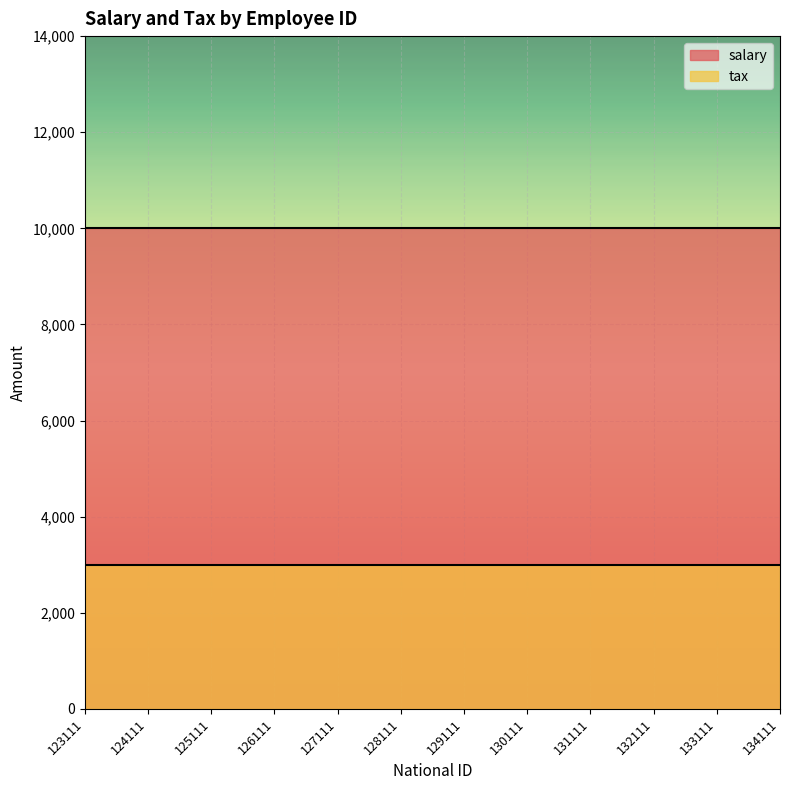

What is the average value of the tax series?

3000